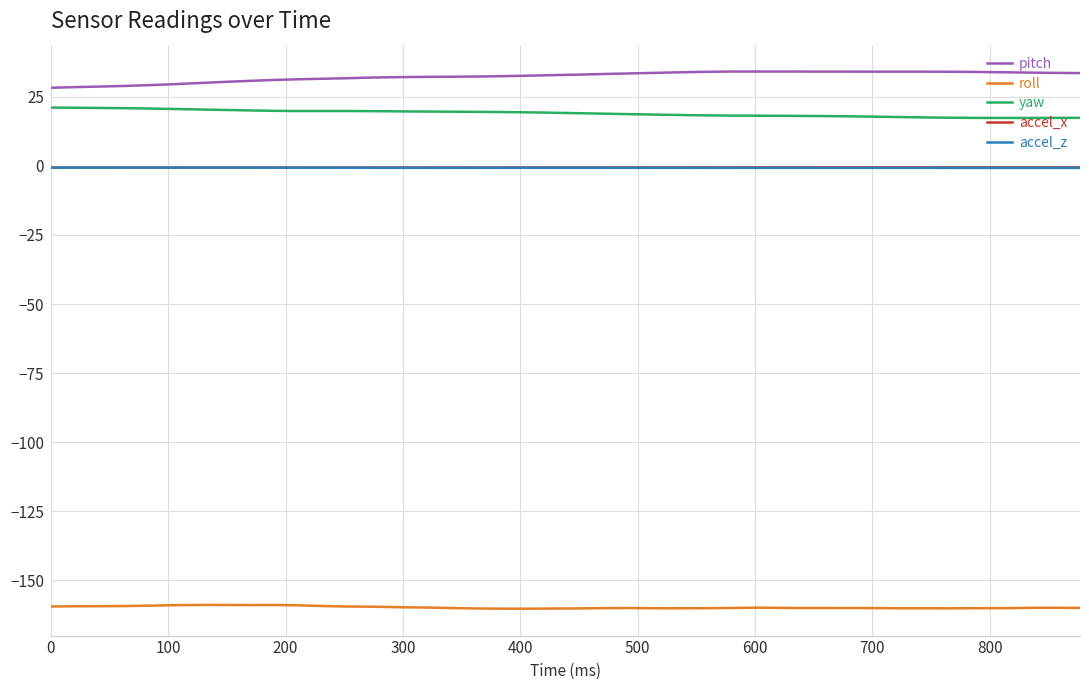

True or false: pitch and accel_z intersect in this chart.

False